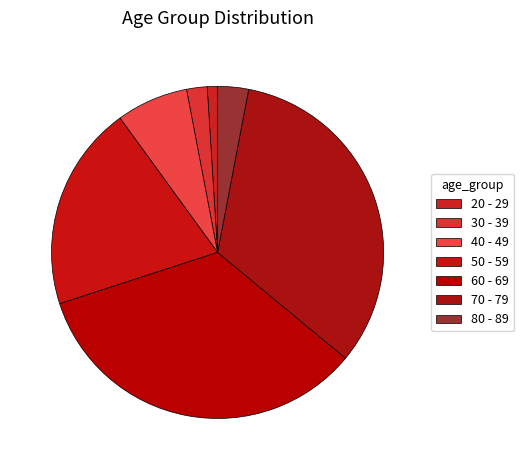

How many slices are in this pie chart?

7